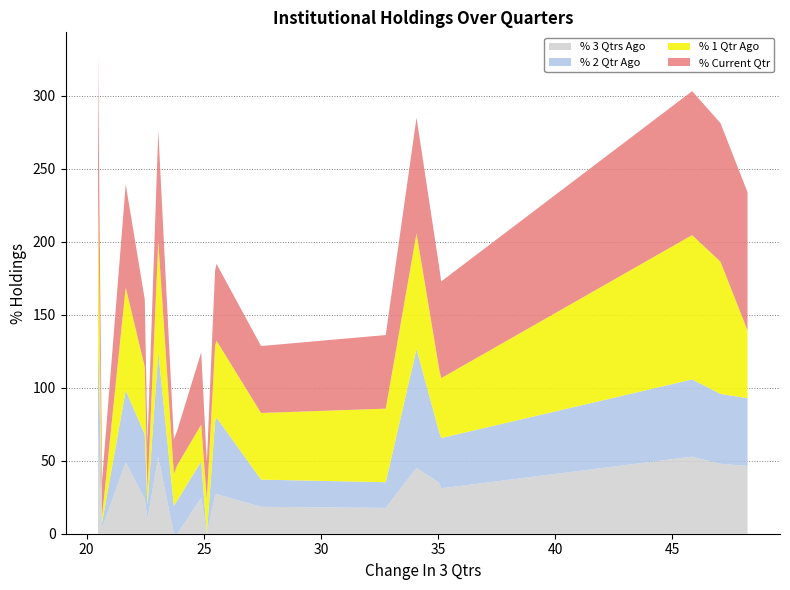

What is the maximum value for % 3 Qtrs Ago?

71.3